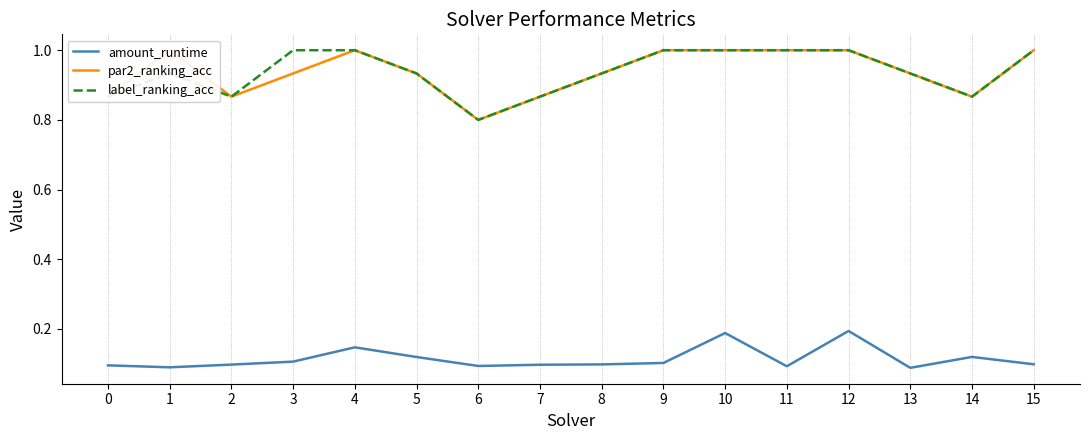

How many data points does each series have?

16